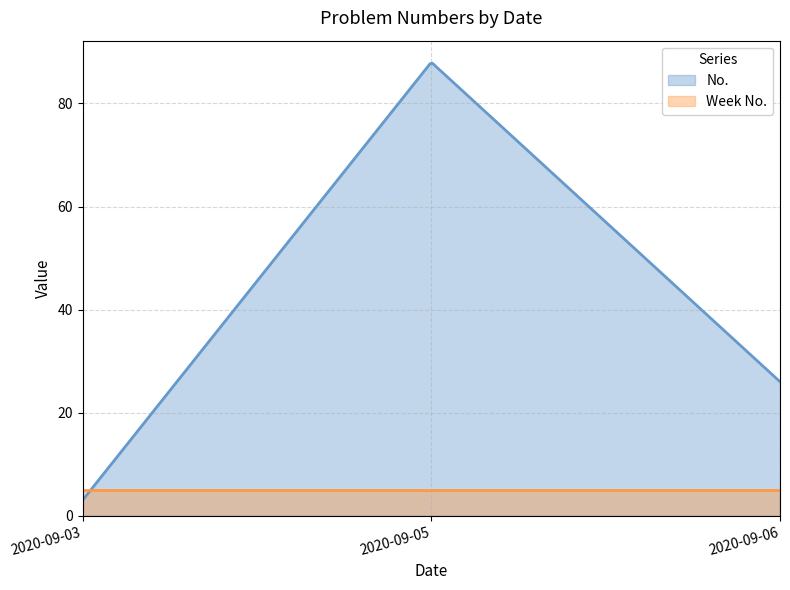

Count the number of categories in the chart.

300